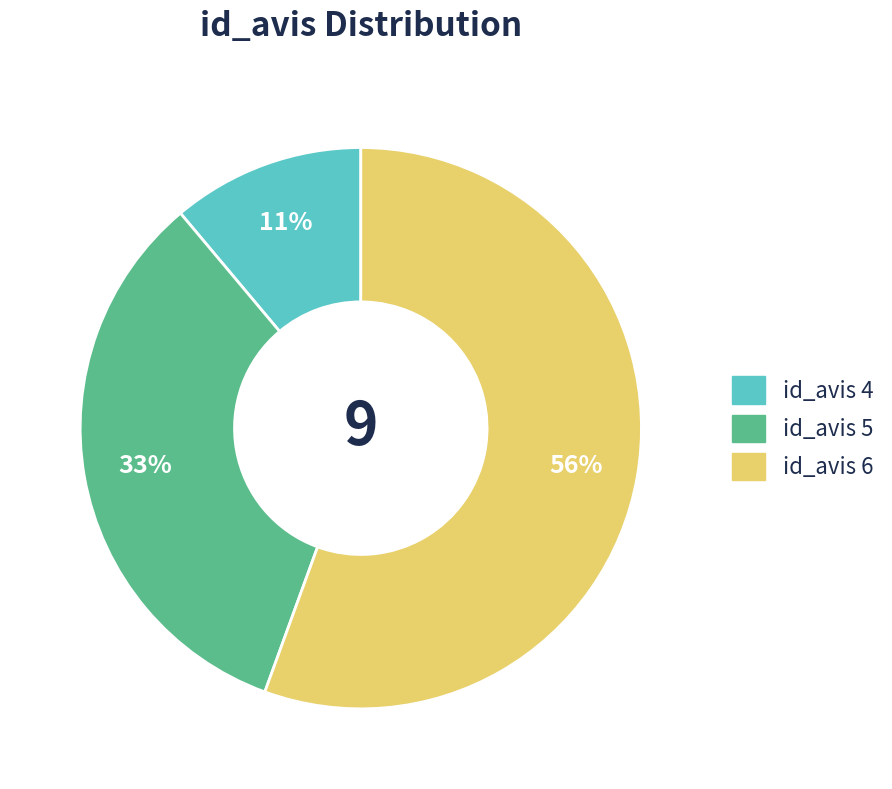

Does any single category account for the majority?

Yes